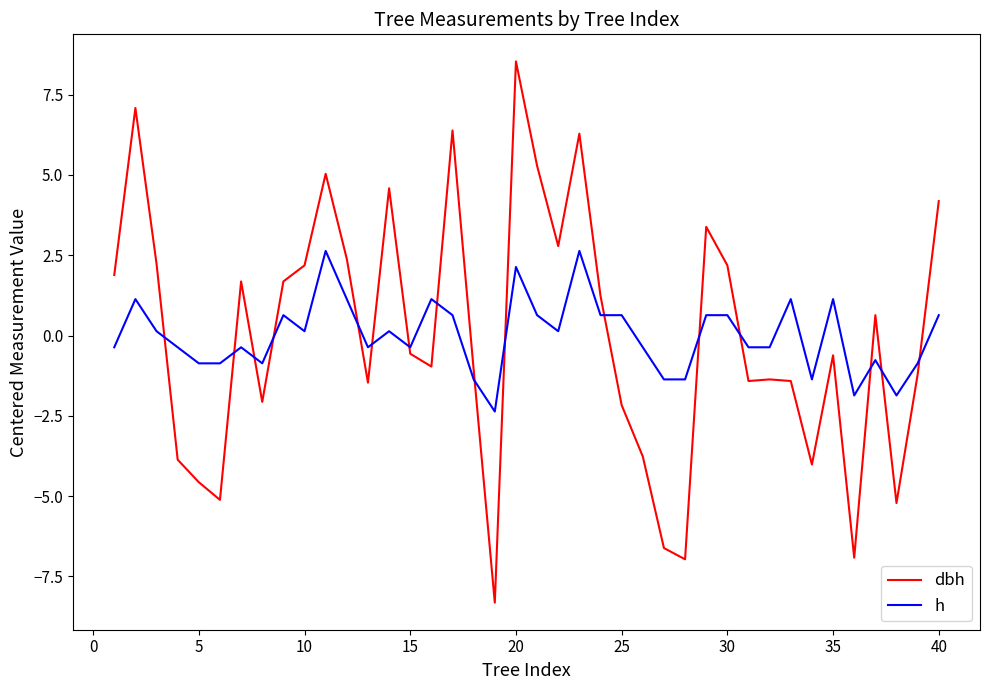

How many intersections are there between h and dbh?

16